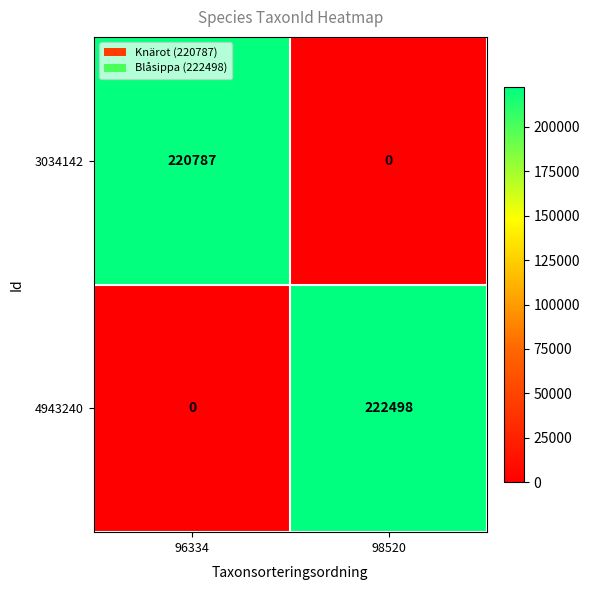

Reading left to right, list all the values displayed in this chart.

3034142: 220787	0
4943240: 0	222498